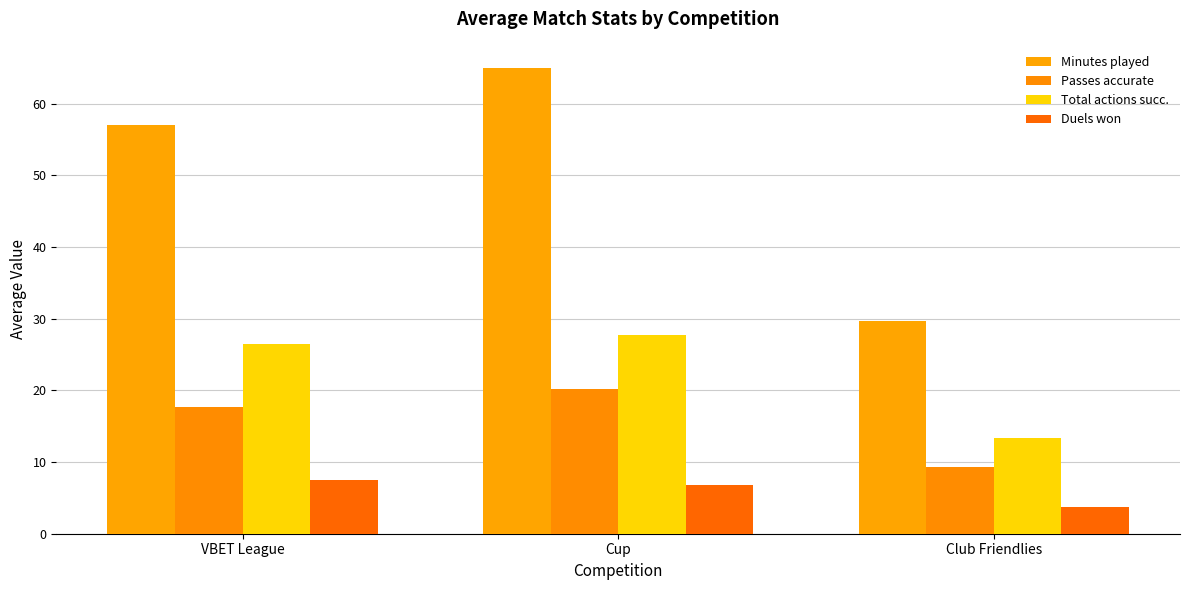

Which series has the largest total across all categories?

Minutes played